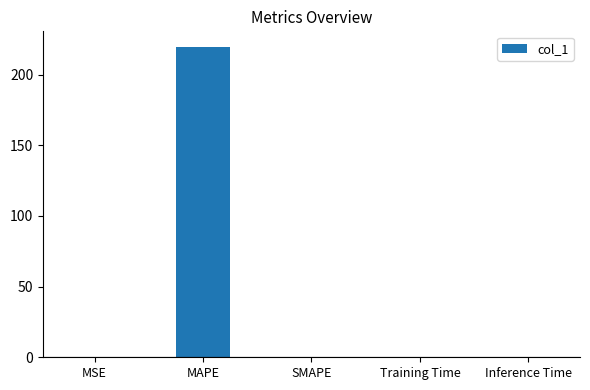

Count the number of data series in this chart.

1